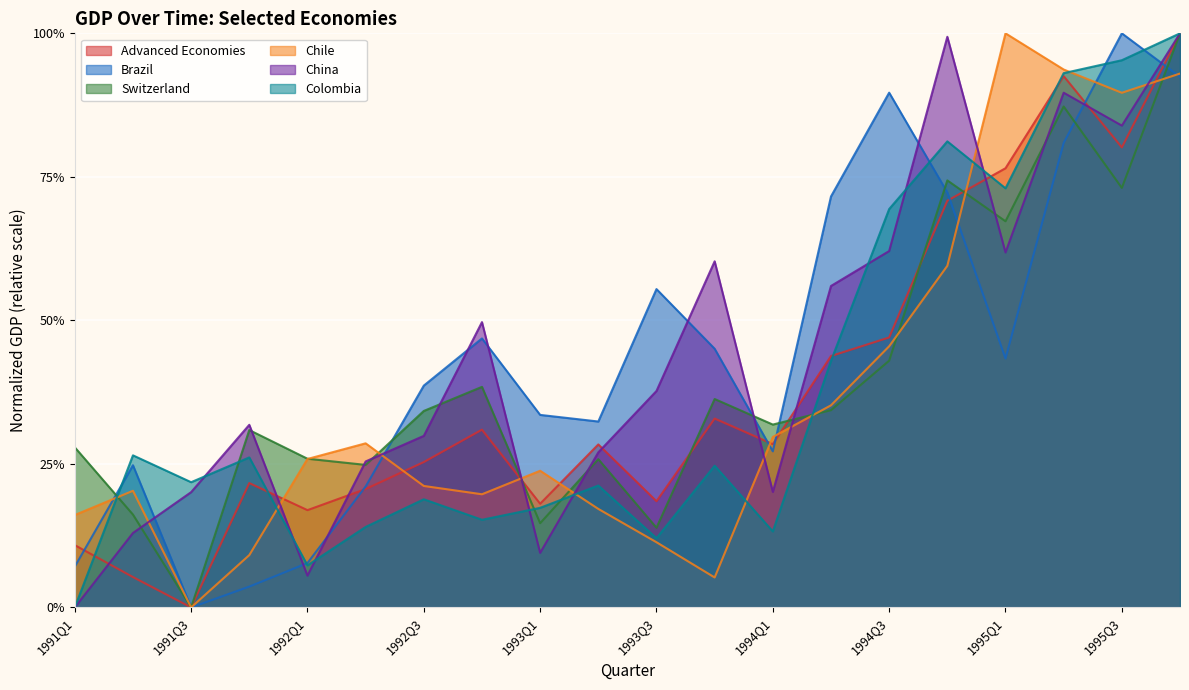

How many interior local peaks does the Brazil series have?

5